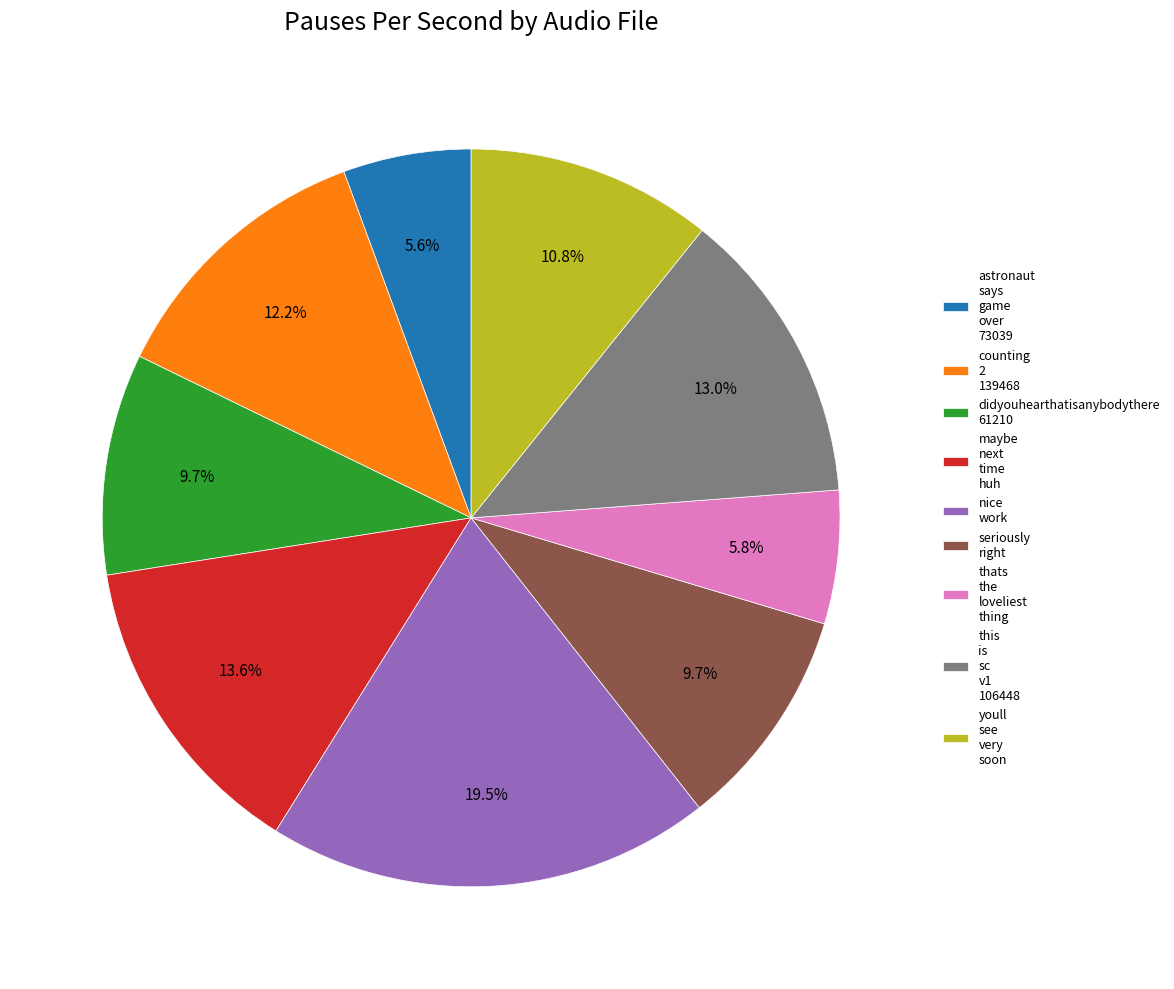

Is there a majority slice in this chart?

No